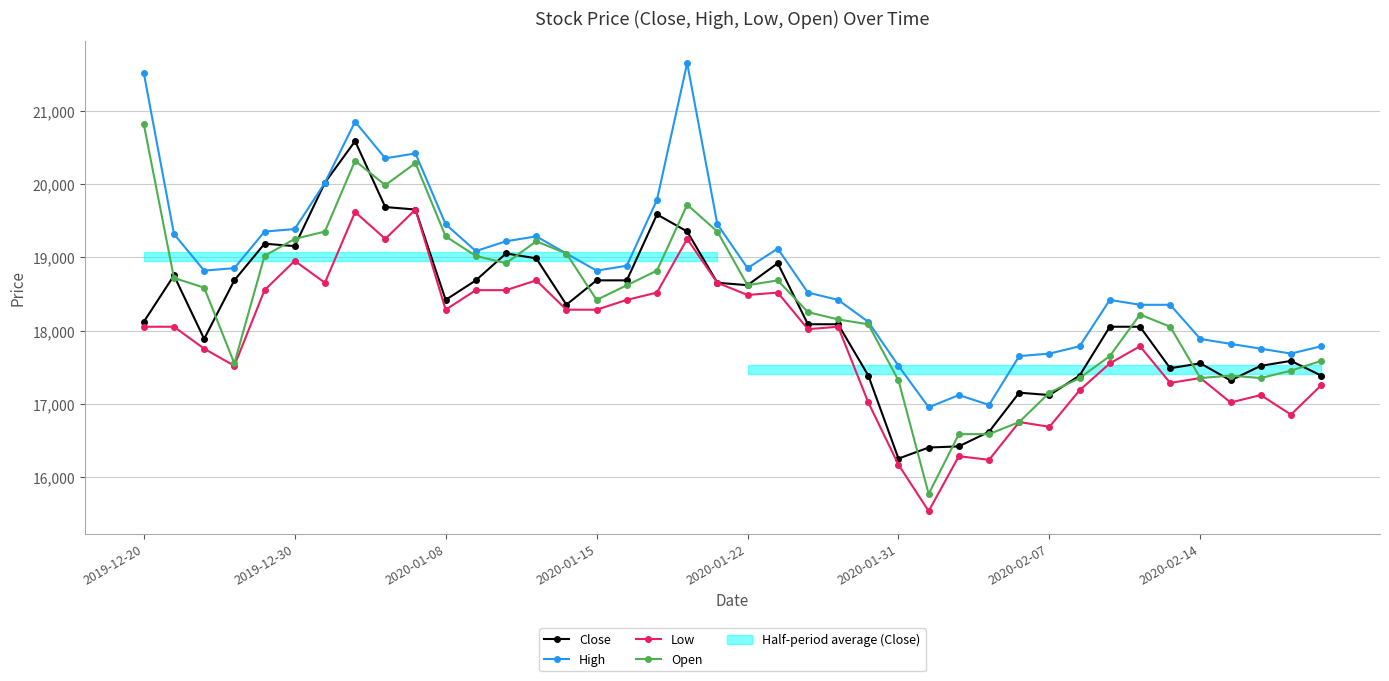

True or false: Low and High cross at least once.

False